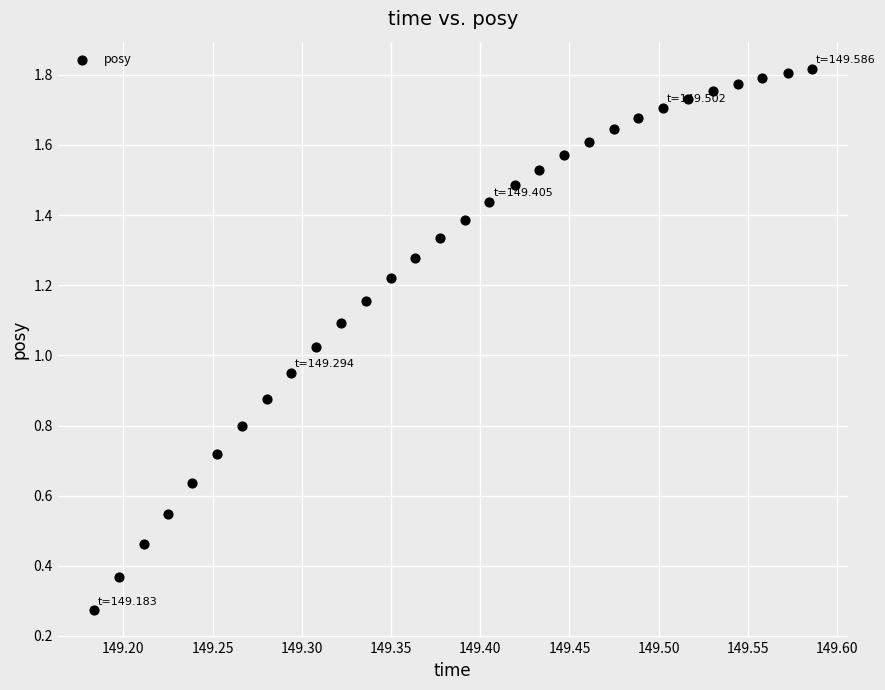

How many points are shown in the scatter plot?

30